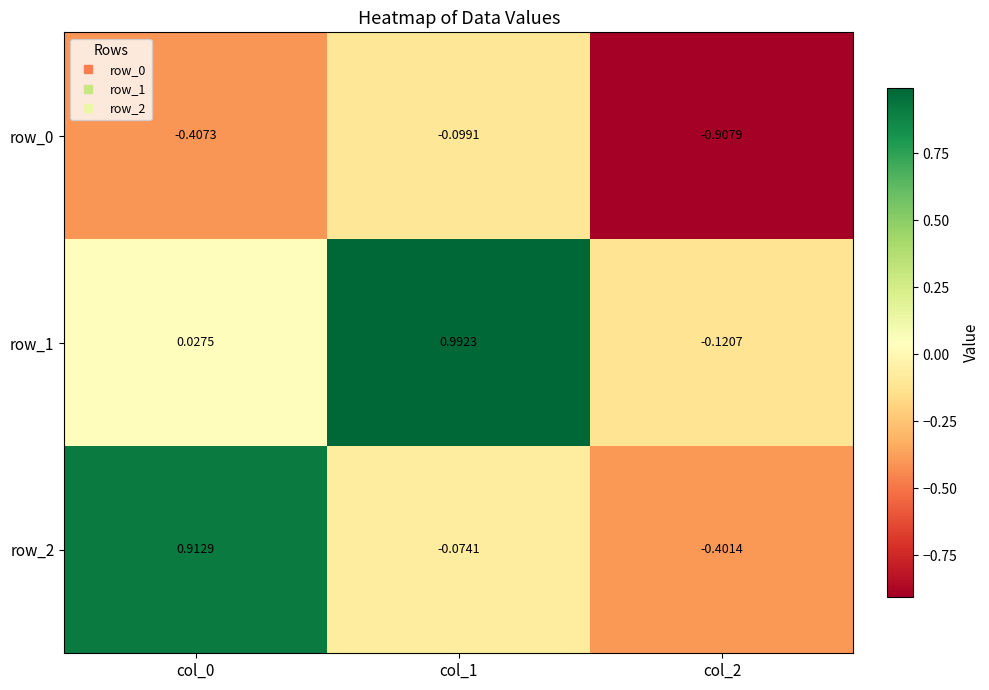

Is the value of row_0 at col_0 greater than the value of row_1 at col_0?

No